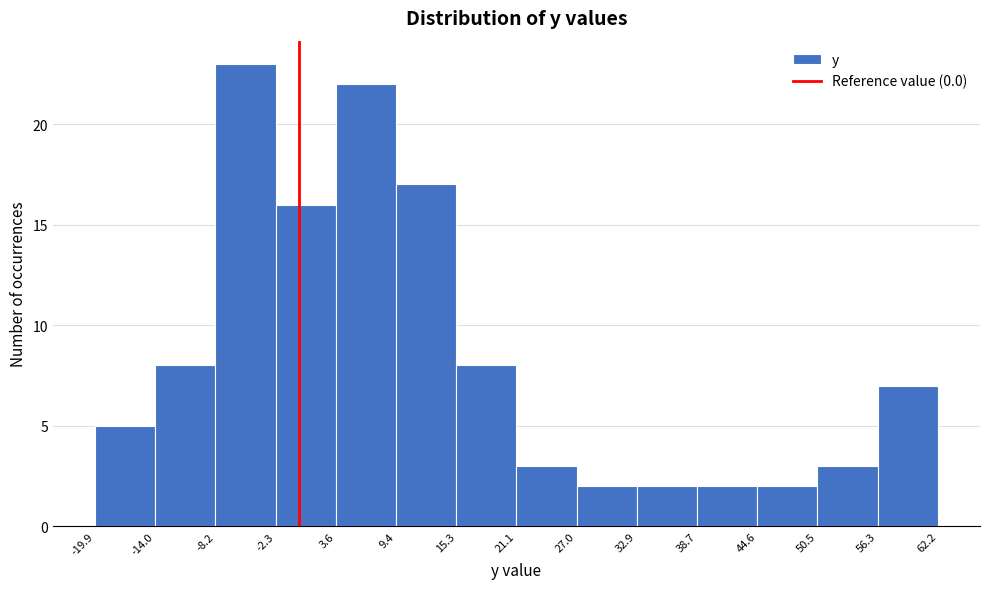

Reading left to right, list every bar in this chart as the range it spans on the x-axis followed by its height. The values are not printed on the chart, so give them approximately, as read against the axis.

-19.9 to -14.0: 5
-14.0 to -8.2: 8
-8.2 to -2.3: 23
-2.3 to 3.6: 16
3.6 to 9.4: 22
9.4 to 15.3: 17
15.3 to 21.1: 8
21.1 to 27.0: 3
27.0 to 32.9: 2
32.9 to 38.7: 2
38.7 to 44.6: 2
44.6 to 50.5: 2
50.5 to 56.3: 3
56.3 to 62.2: 7